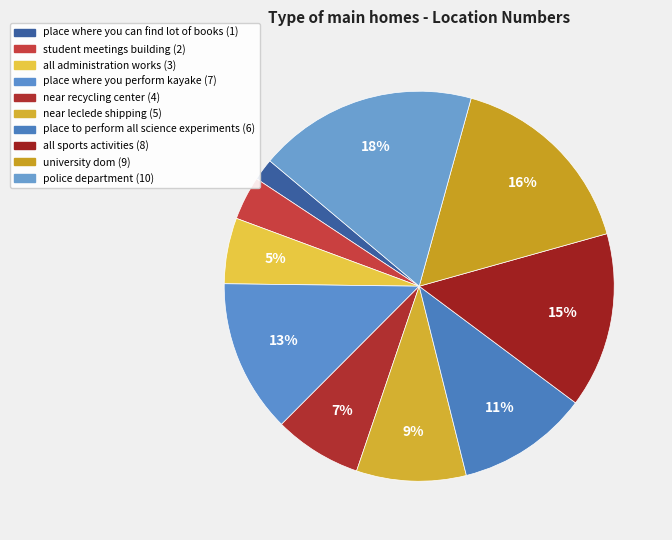

How many segments does this pie chart have?

10